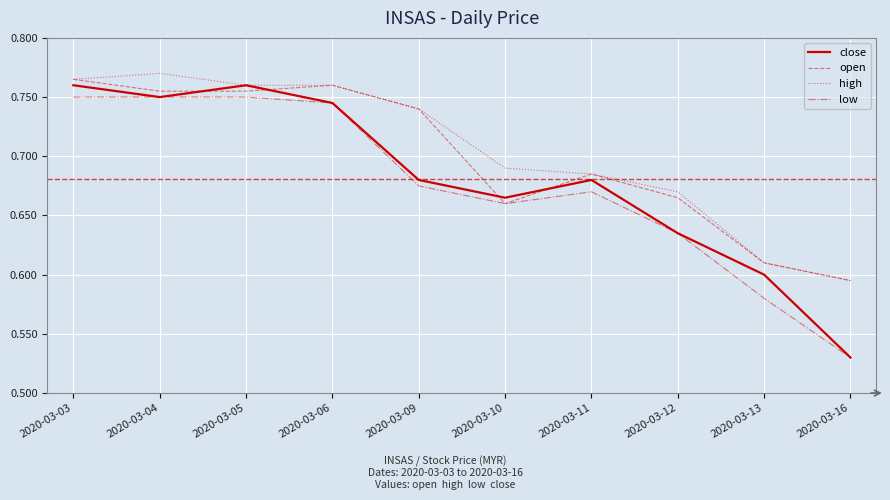

The low series shows 0.6 at 2020-03-13. True or false?

True